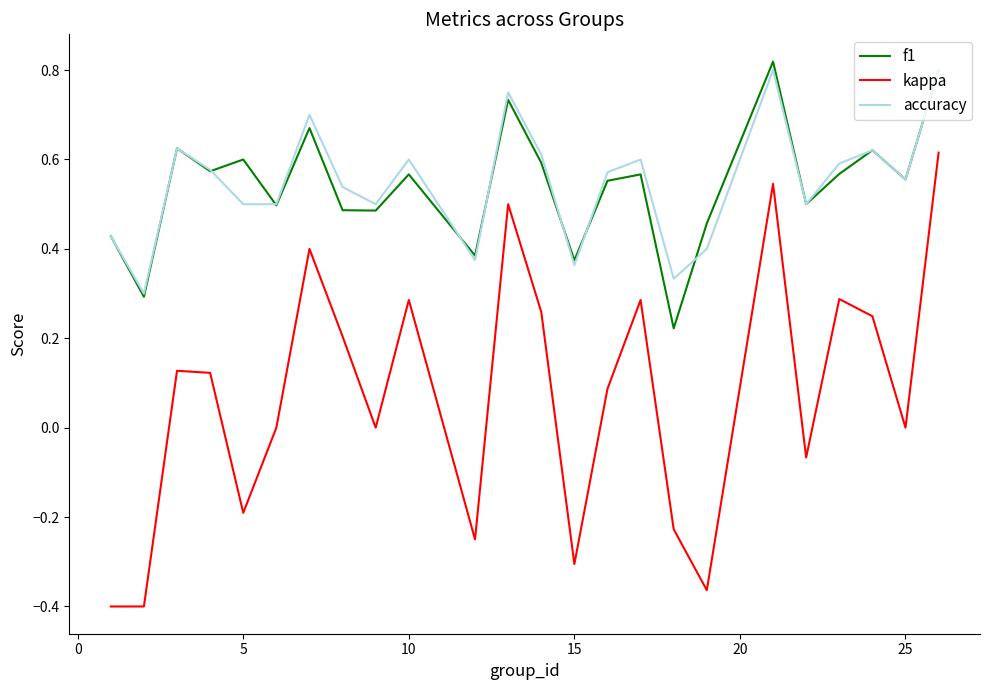

Which series has the widest spread of values?

kappa